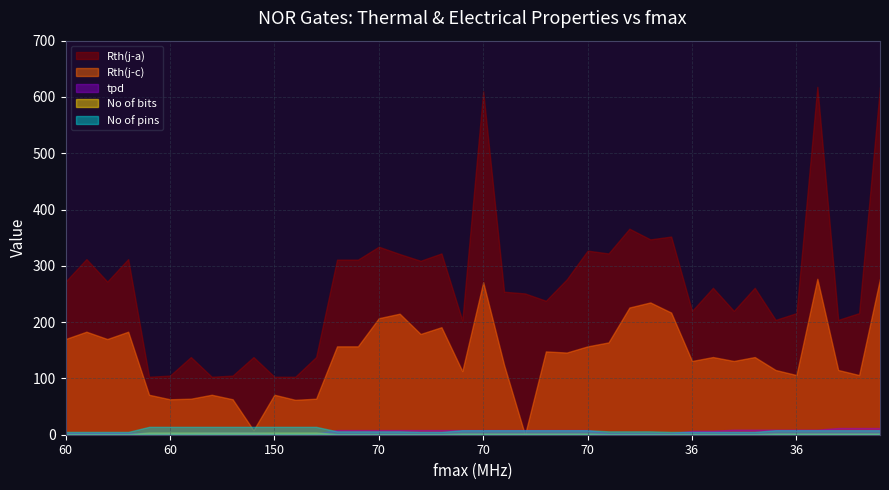

The No of pins series shows 14.0 at 60. True or false?

True